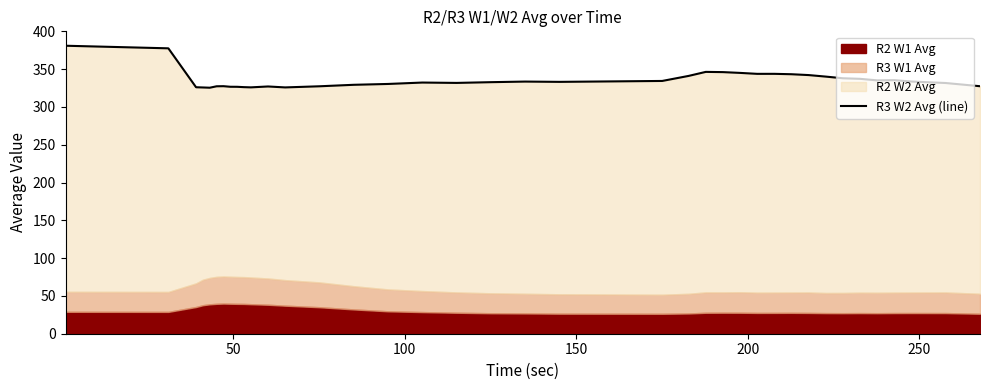

How many interior local valleys (lower than both neighbors) does the data have?

7